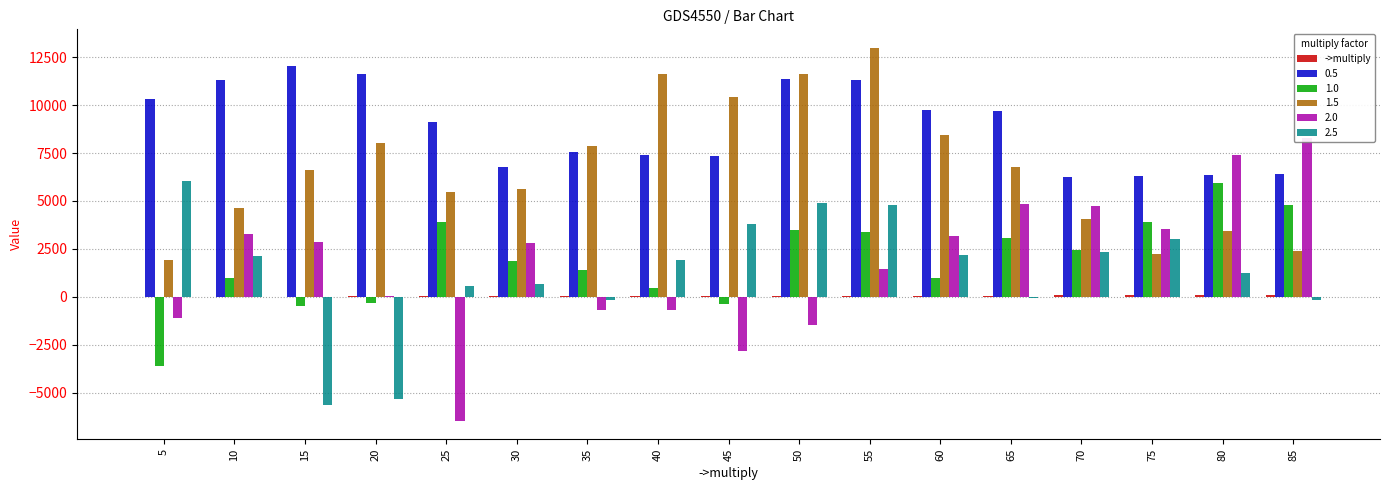

Read the value at 35.

35